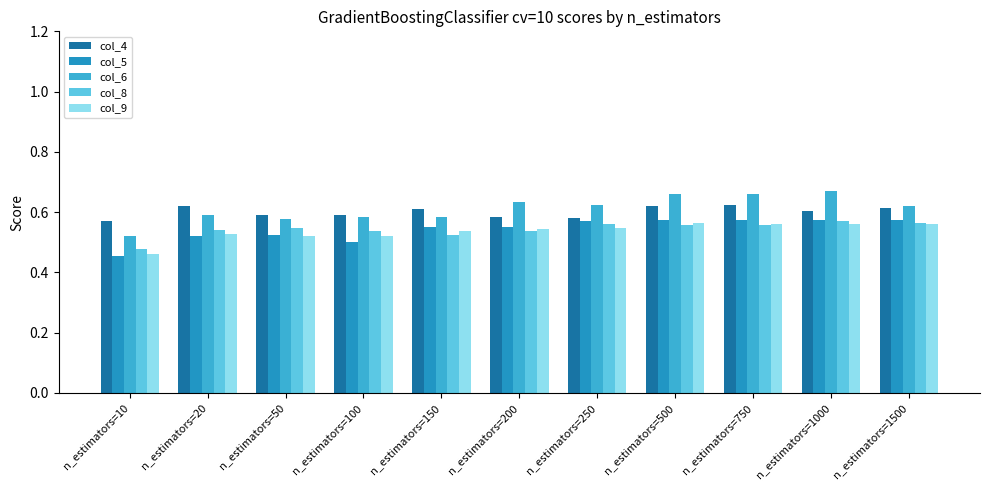

Read the col_9 value at n_estimators=150.

0.5